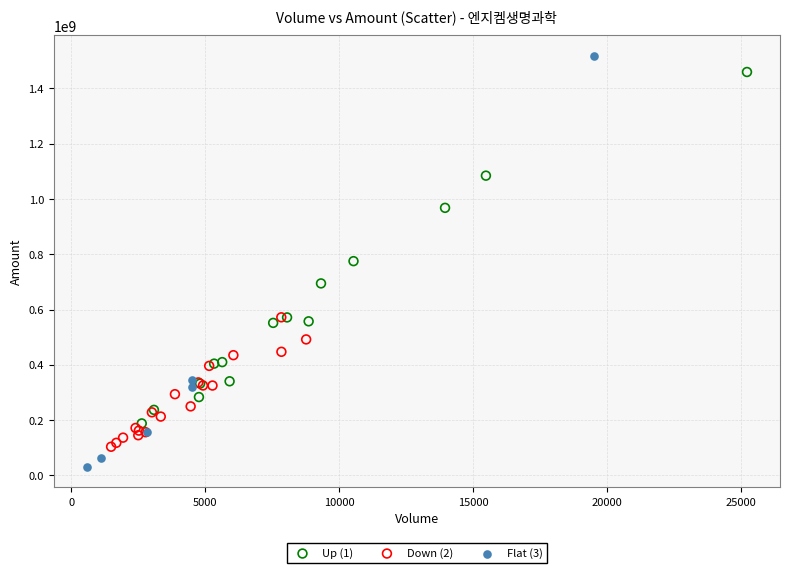

Which series contains the lowest Y value?

Flat (3)